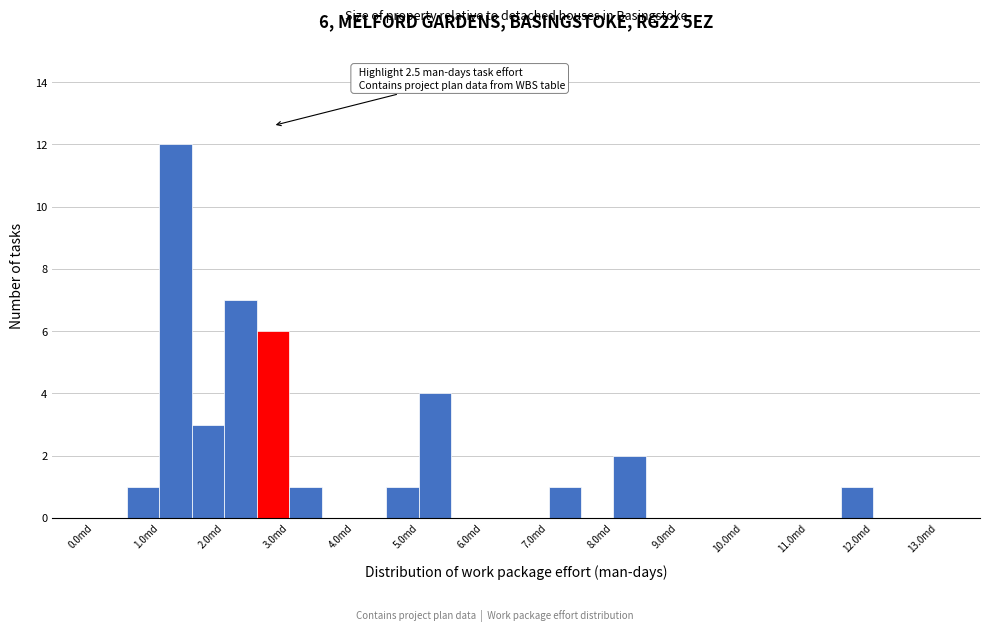

Which range on the x-axis has the tallest bar?

1.0 to 1.5